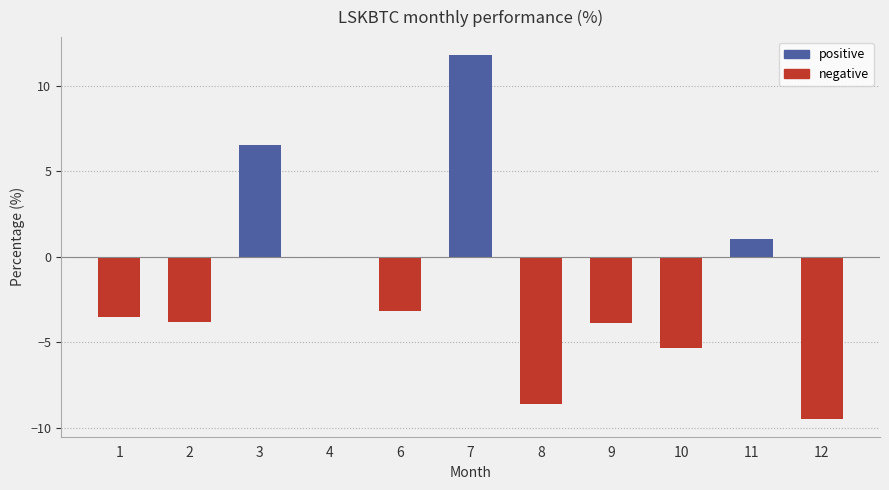

Are the bars horizontal?

No